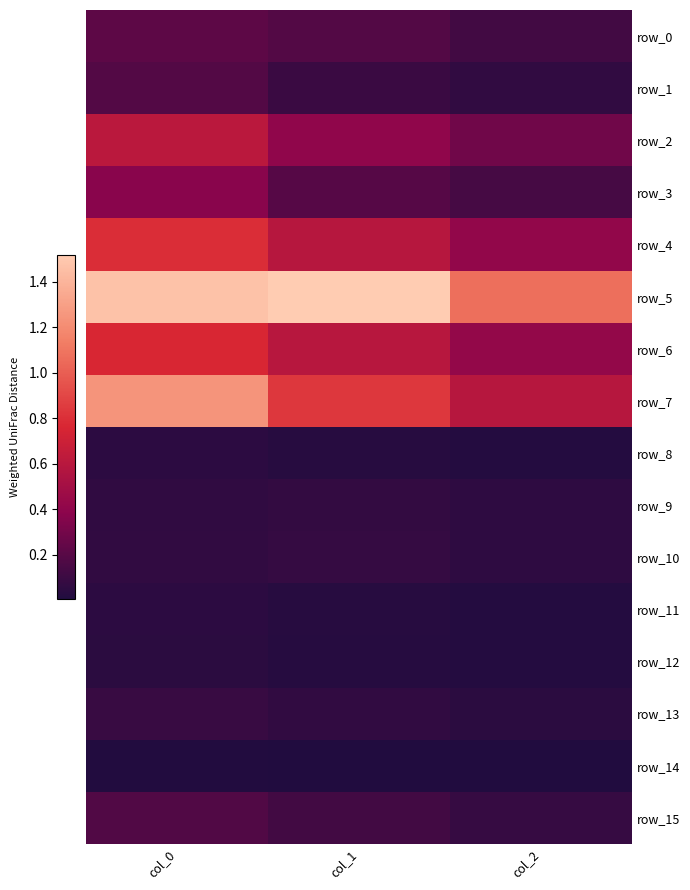

List the series in order of their peak value, highest first.

row_5, row_7, row_4, row_6, row_2, row_3, row_0, row_1, row_15, row_13, row_10, row_9, row_8, row_11, row_12, row_14